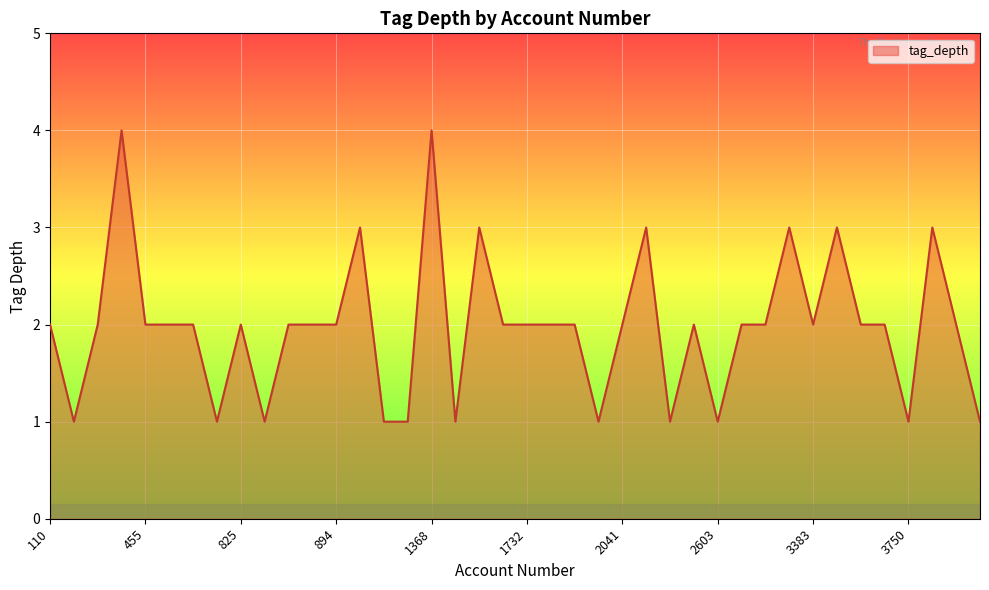

What is the greatest value displayed?

4